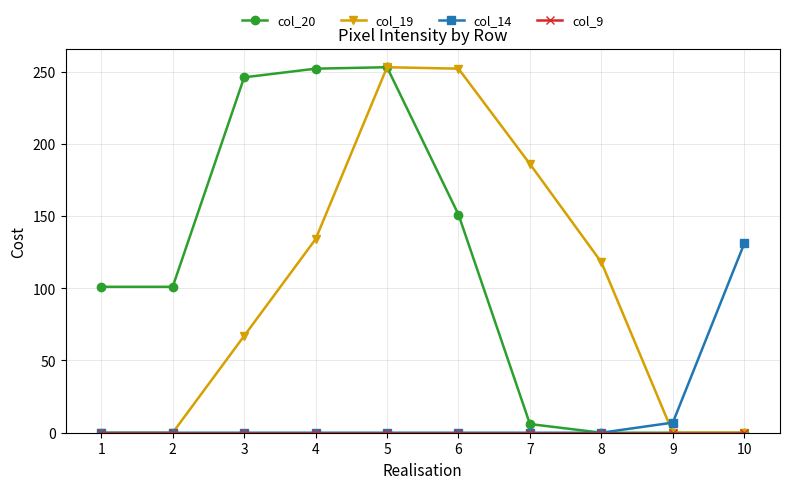

Is the value of col_19 at 5 greater than the value of col_20 at 2?

Yes